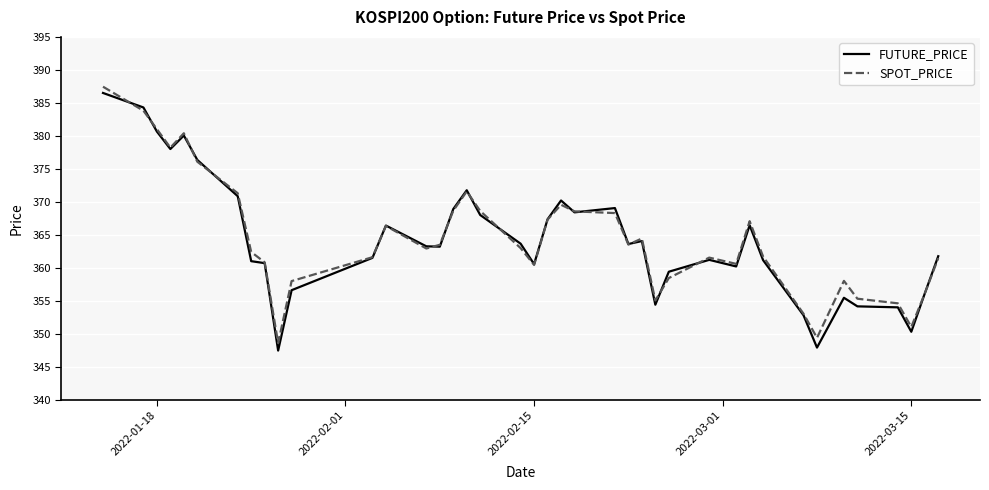

Which series has the largest range (max minus min)?

FUTURE_PRICE